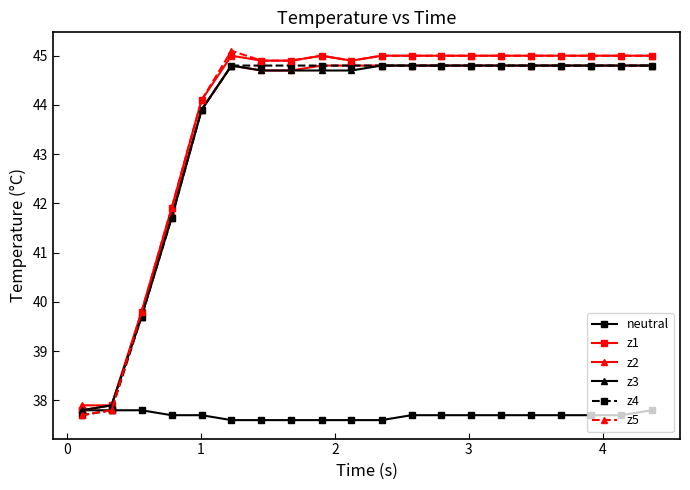

How many times do z5 and z3 cross each other?

1